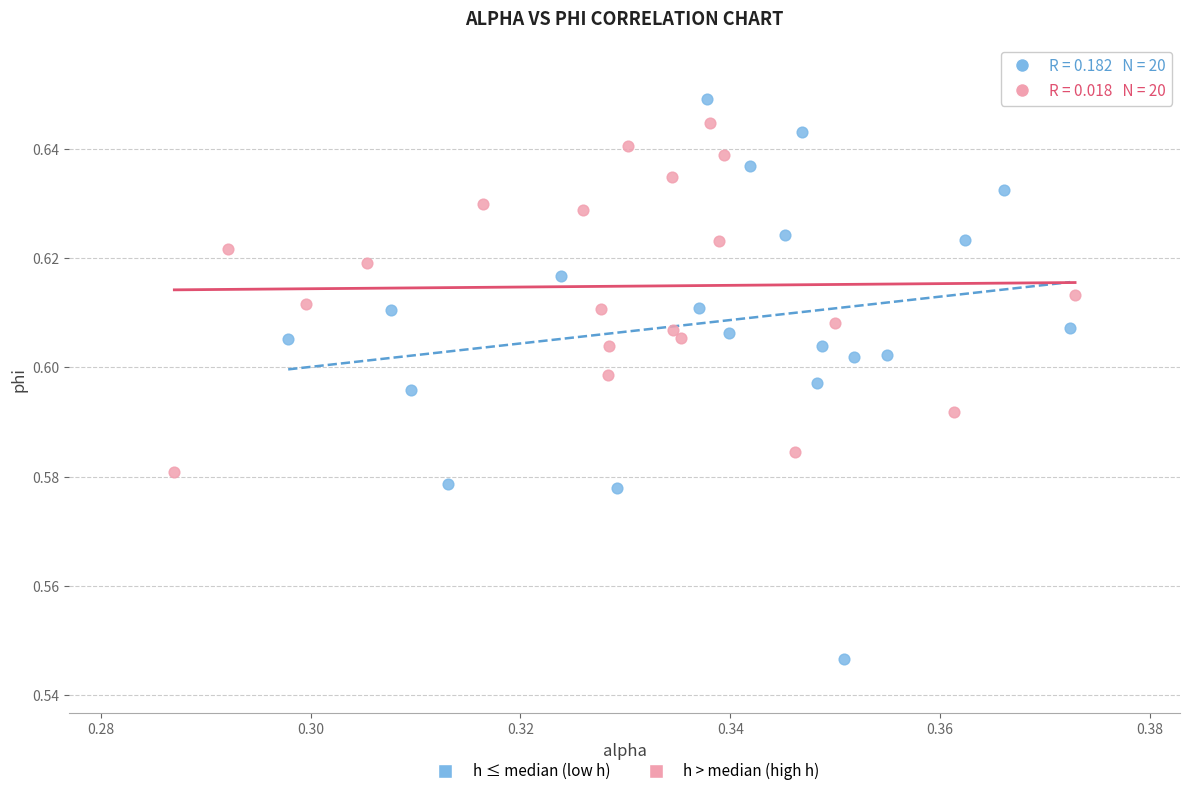

Which series reaches the minimum Y coordinate?

h ≤ median (low h)